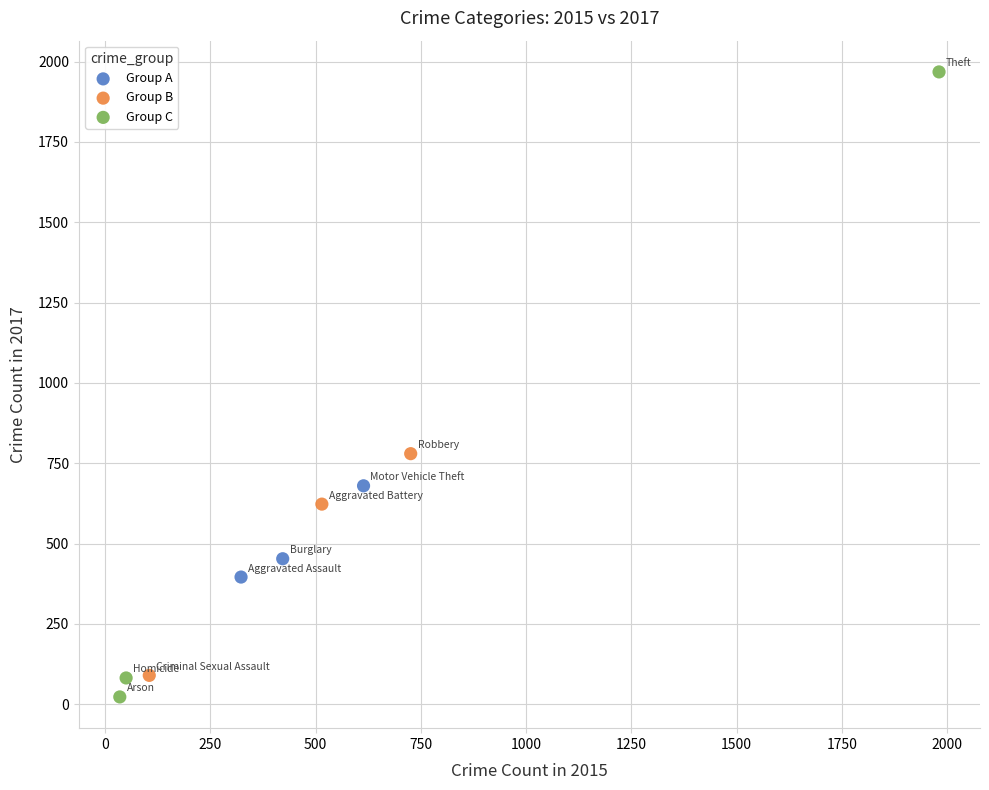

Which series has the largest Y range (max minus min)?

Group C